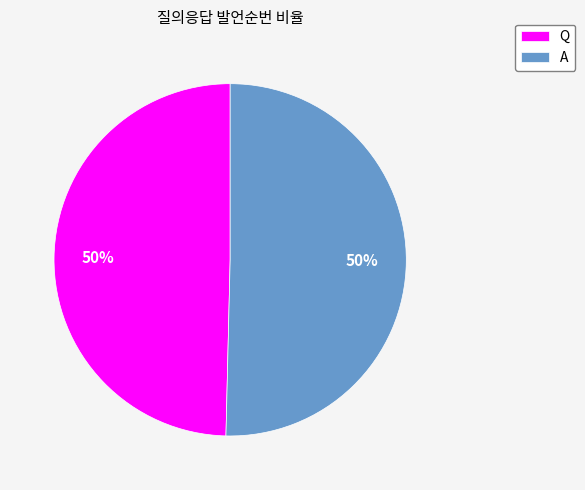

What percentage is the A slice, to the nearest percent?

50%